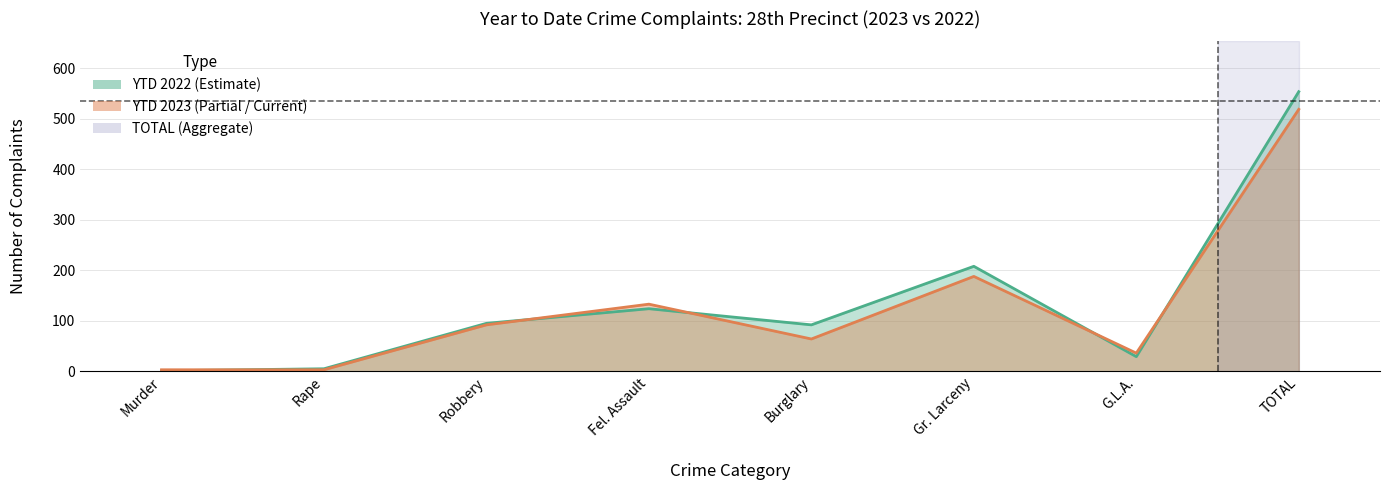

List the series in order of their peak value, lowest first.

YTD 2023, YTD 2022